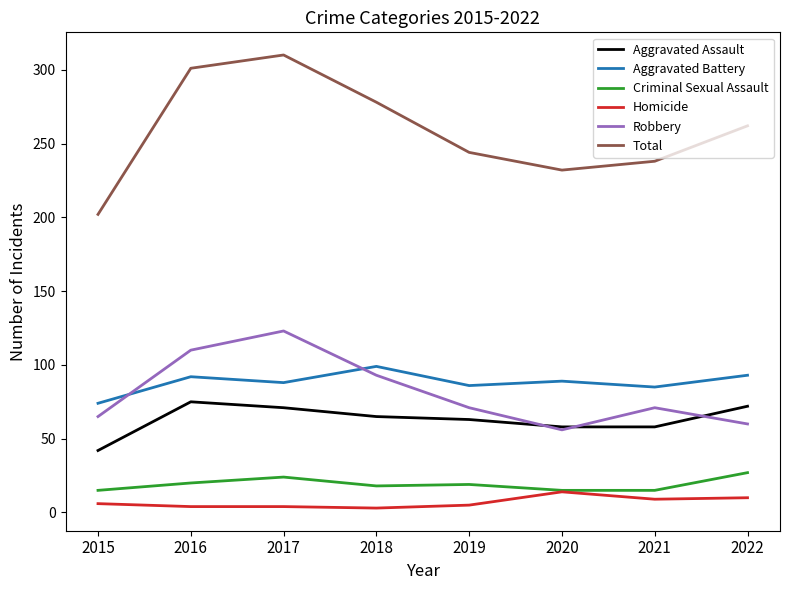

Rank the series at 2016 from lowest to highest value.

Homicide, Criminal Sexual Assault, Aggravated Assault, Aggravated Battery, Robbery, Total